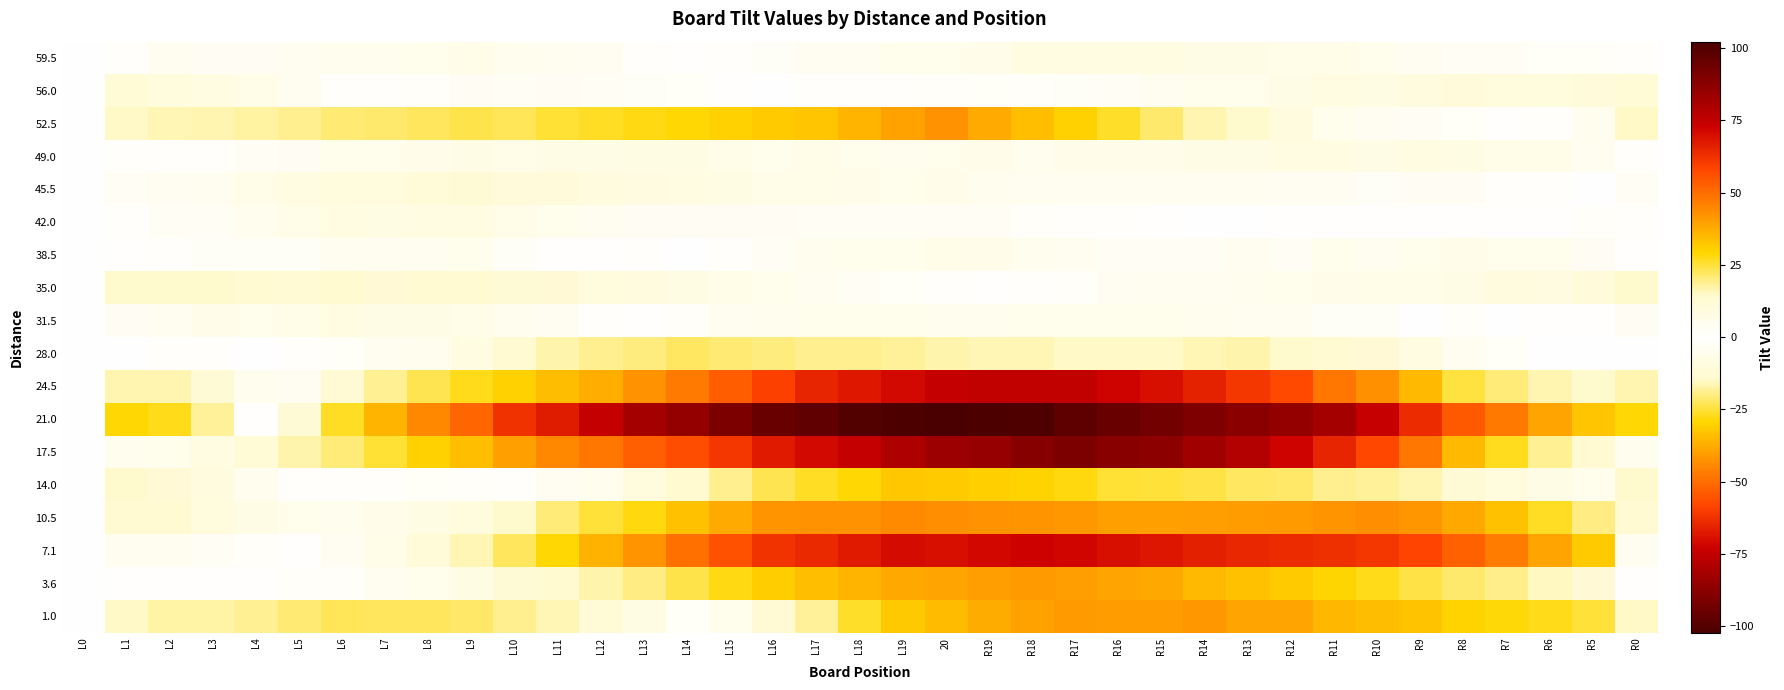

At which category does the chart reach its minimum across all series?

20